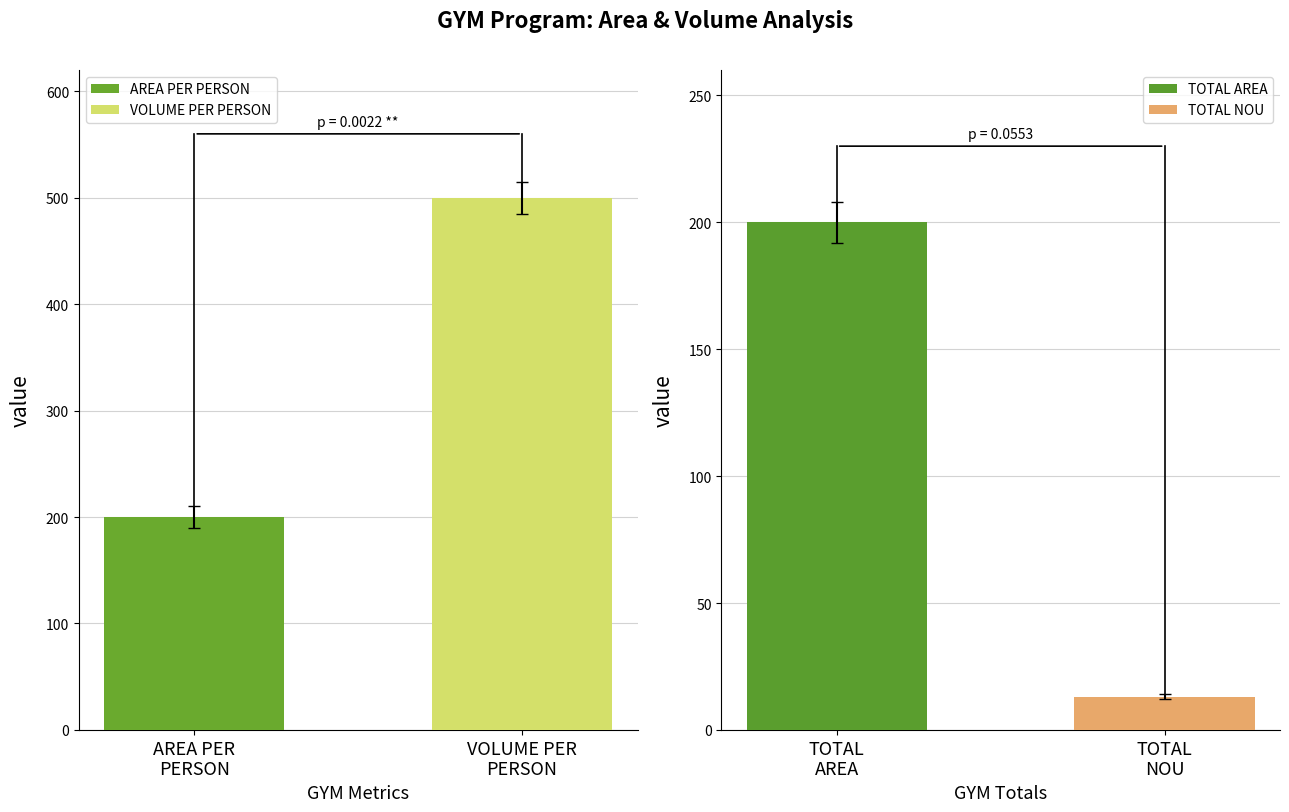

What is the lowest value of the AREA PER PERSON series?

200